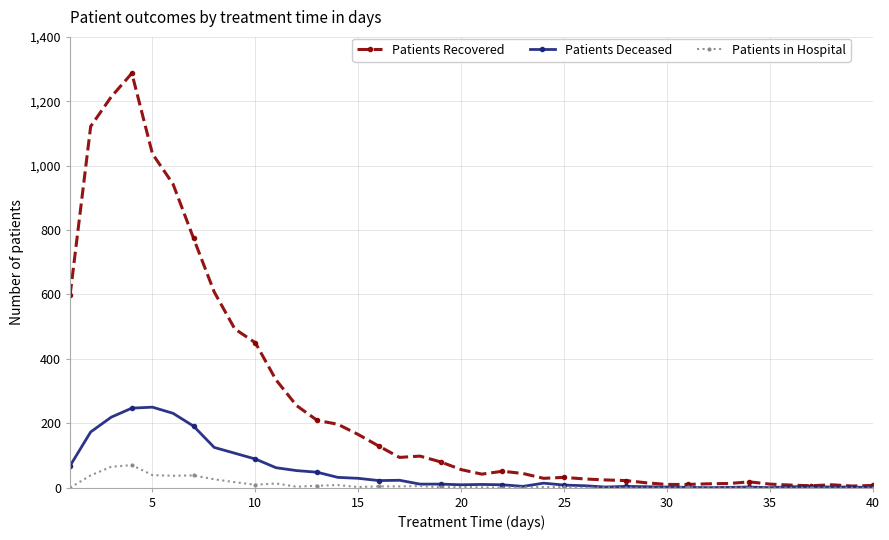

True or false: Patients Recovered has more than 2 interior local peaks.

True